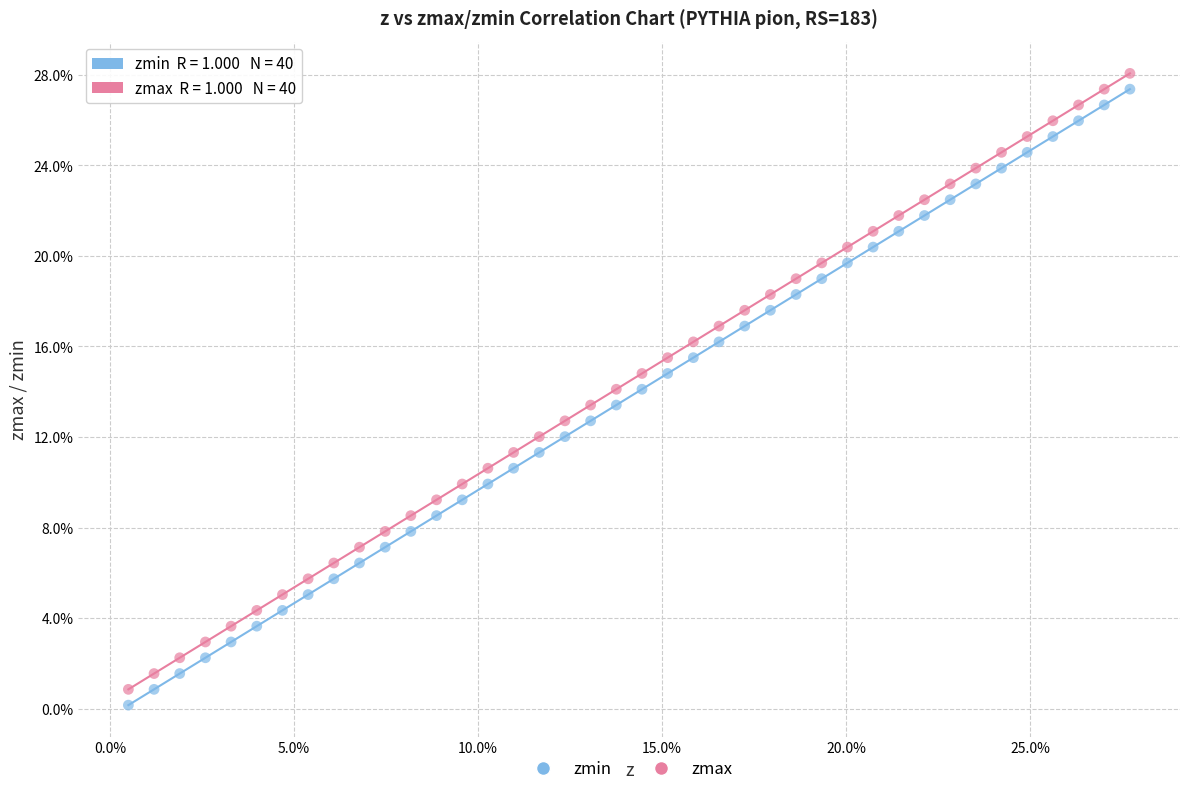

Which series contains the highest Y value?

zmax